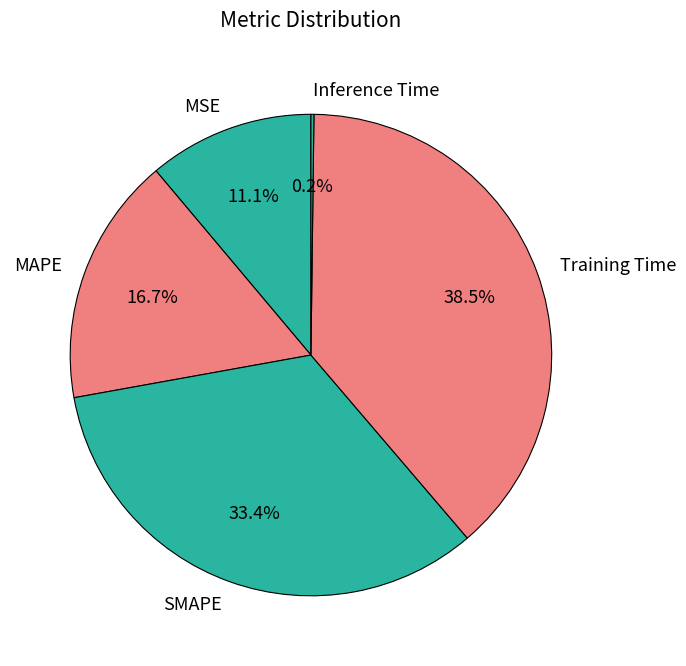

The Training Time slice represents 46% of the pie. True or false?

False